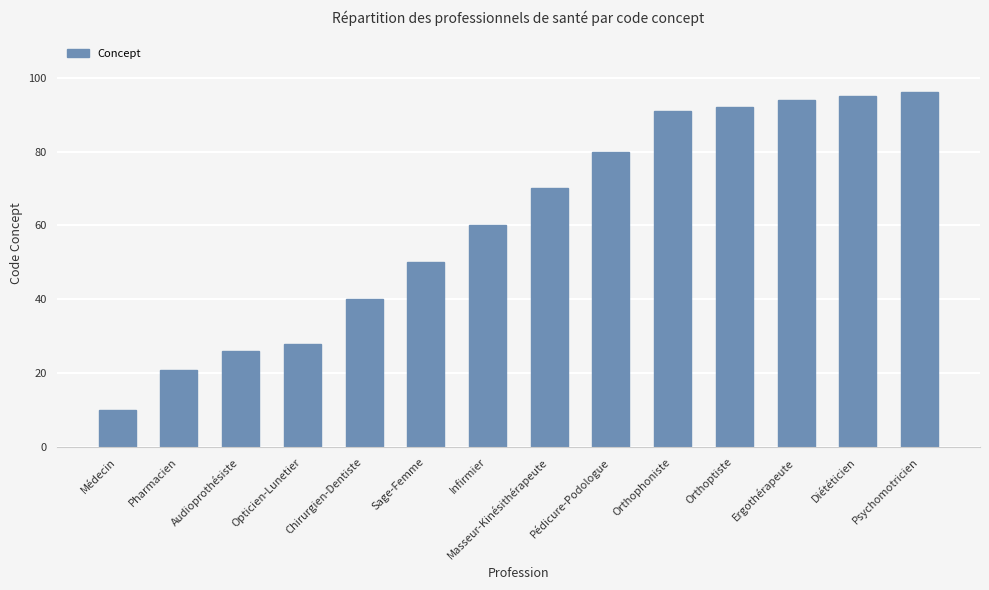

What is the change in value from Pédicure-Podologue to Orthoptiste?

+12